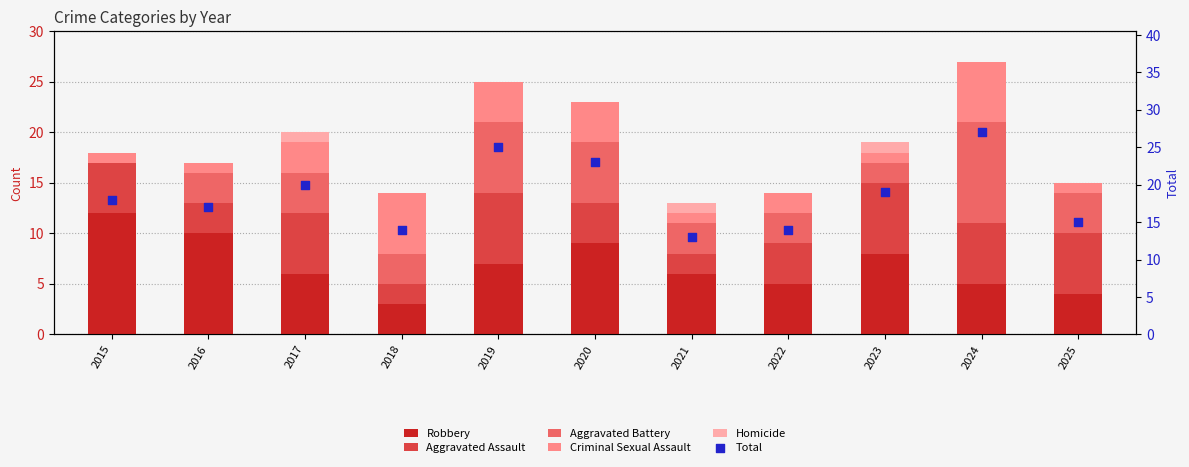

Which series has the largest total across all categories?

Total